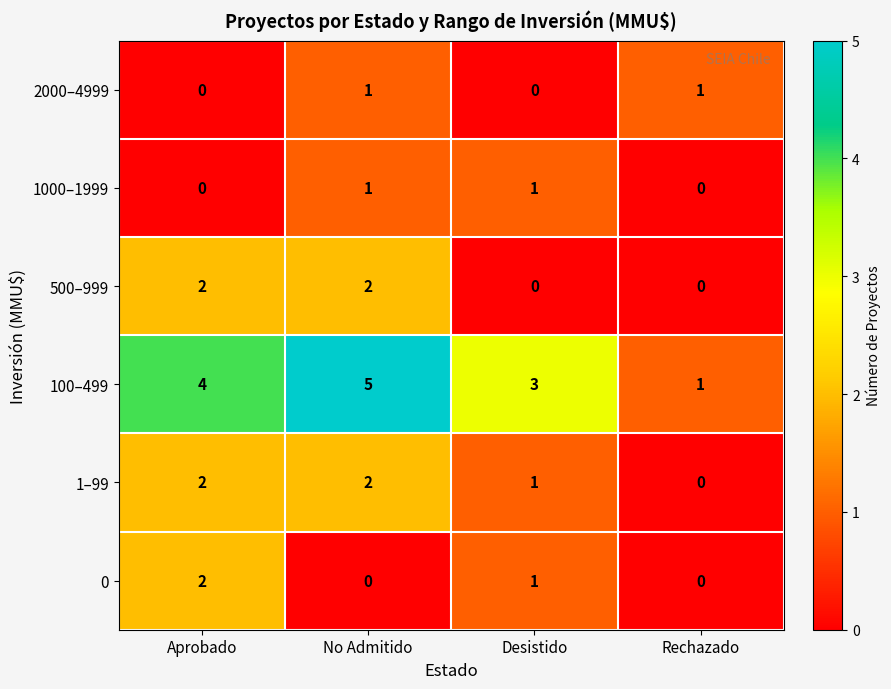

Which series has the widest spread of values?

100–499